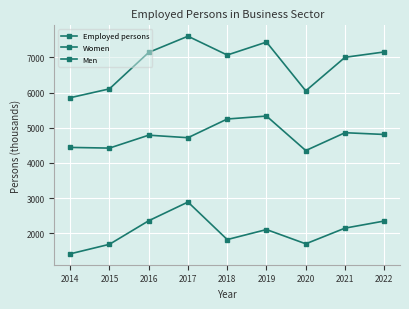

True or false: Women has more than 0 points higher than both neighbors.

True